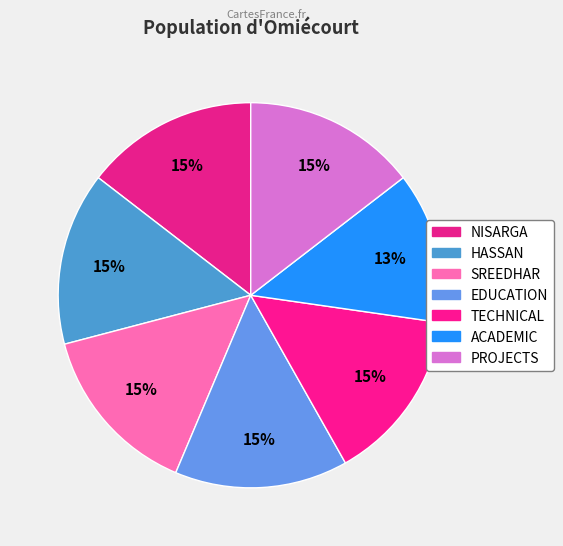

To the nearest percent, what is the average slice percentage?

14%